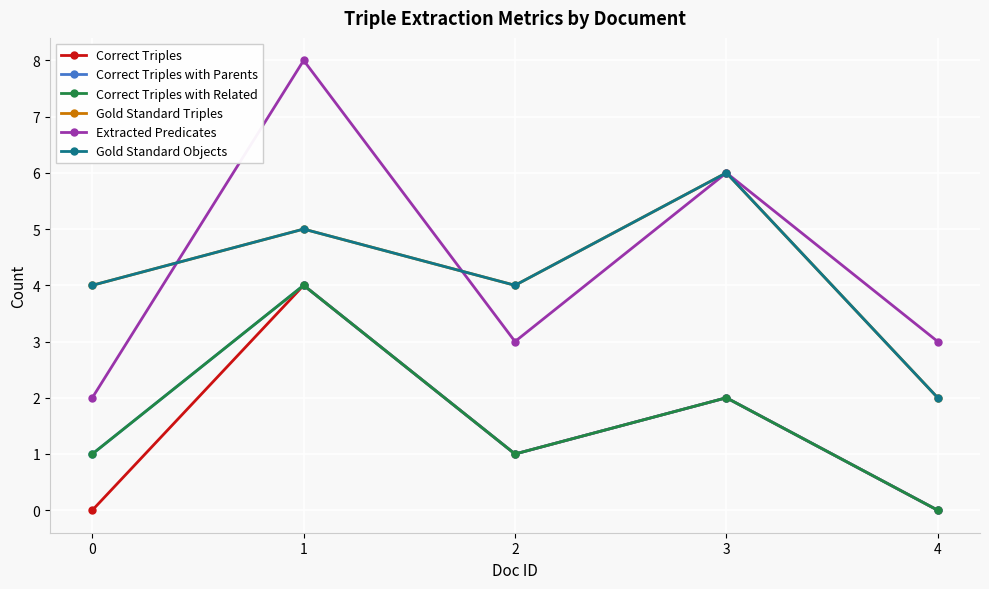

What is the difference between the second highest and minimum values in the Correct Triples with Related series?

2